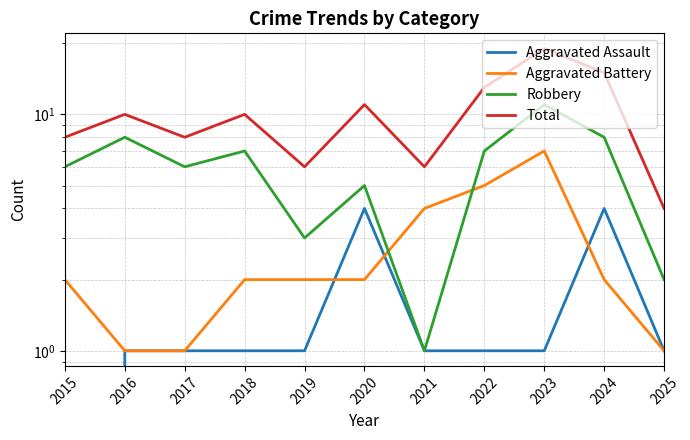

What is the value of the Robbery point at the 11th from the left?

2